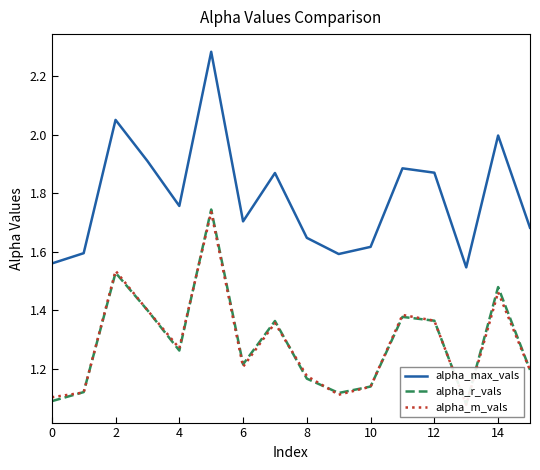

How many interior local valleys does the alpha_max_vals series have?

4